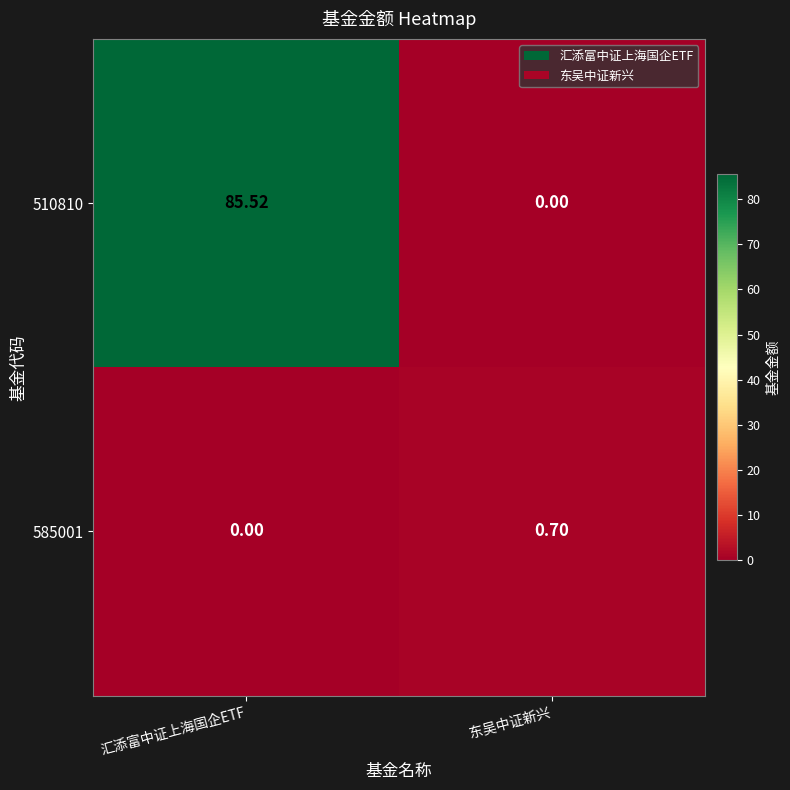

At which label is 510810 closest to 42?

东吴中证新兴